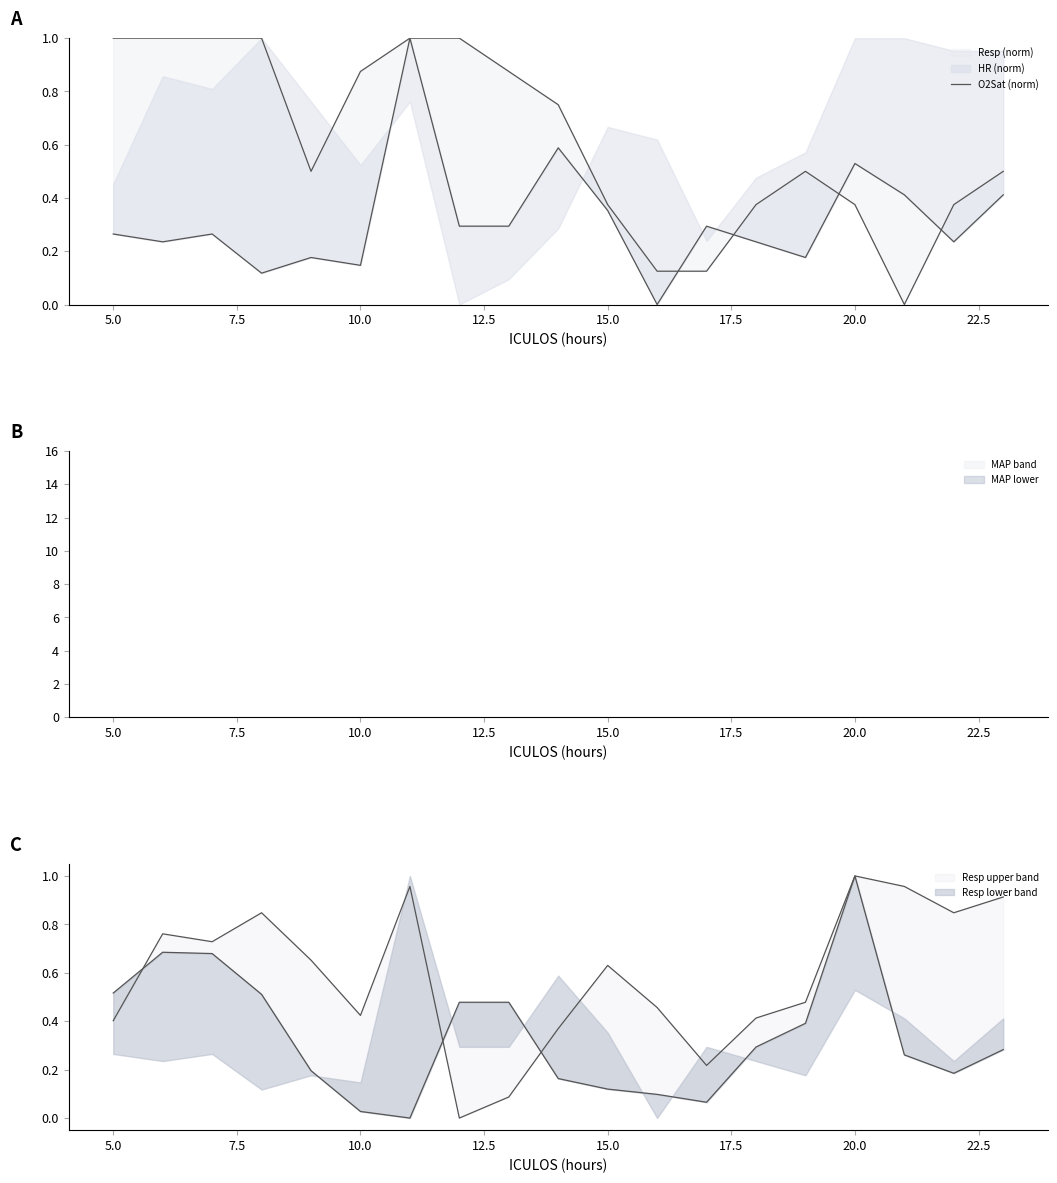

Does the chart have visible grid lines?

No